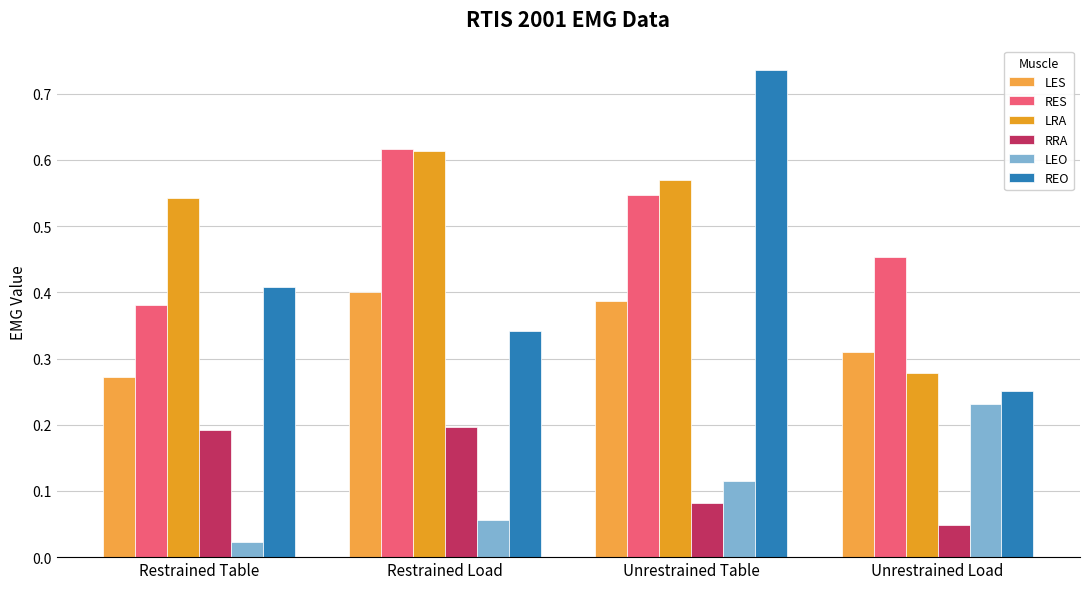

What are all the series names shown in the legend?

LES, RES, LRA, RRA, LEO, REO